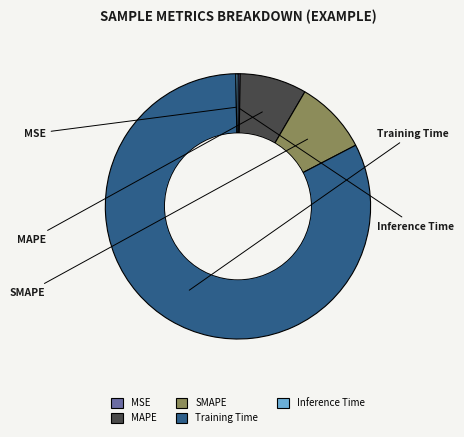

What percentage is the MAPE slice, to the nearest percent?

8%